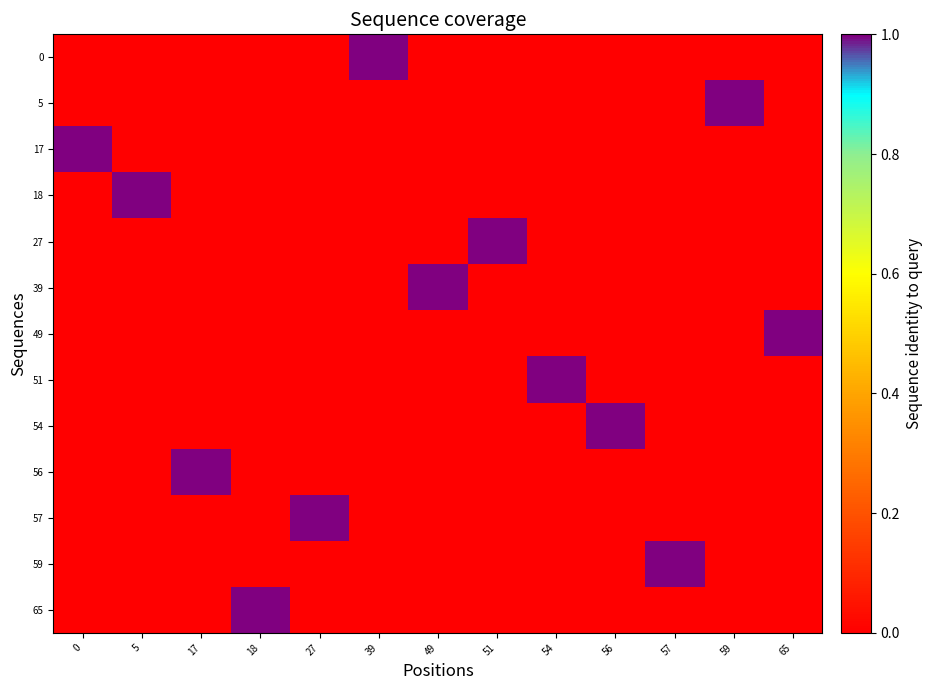

What is the total value across all series at 39?

1